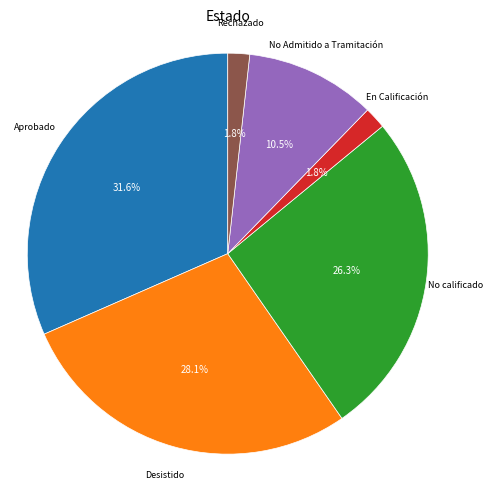

Is there a majority slice in this chart?

No